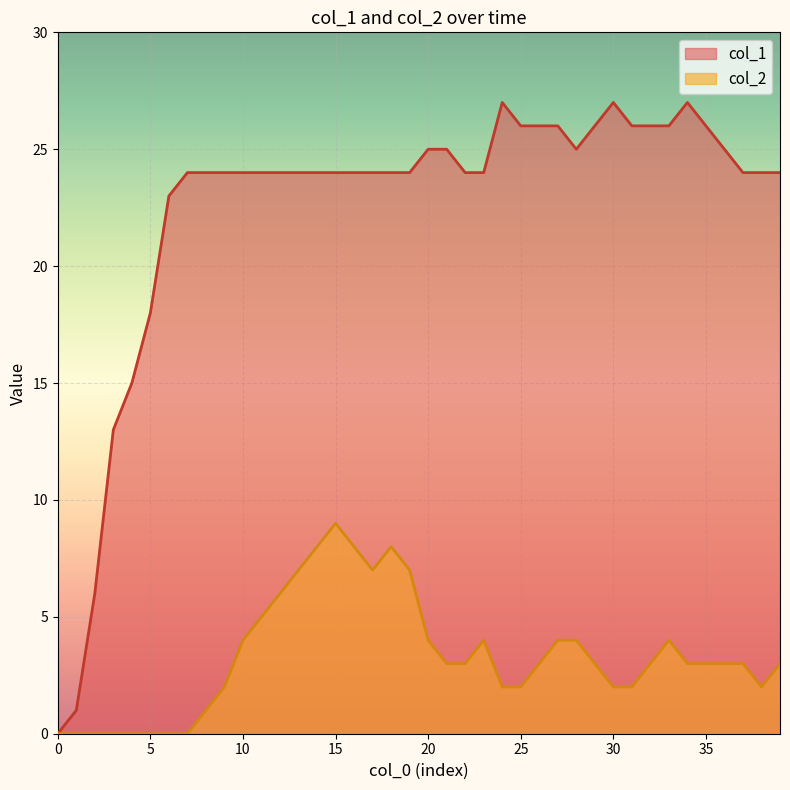

What is the label of the 7th point from the right?

33